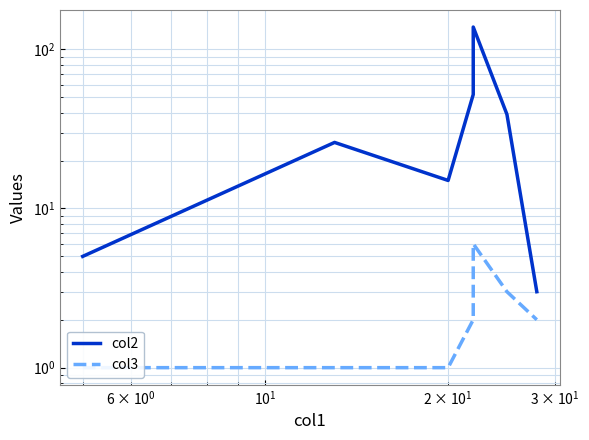

Reading left to right, what are all the values shown in this chart?

col2: 5	26	15	52	138	39	3
col3: 1	1	1	2	6	3	2